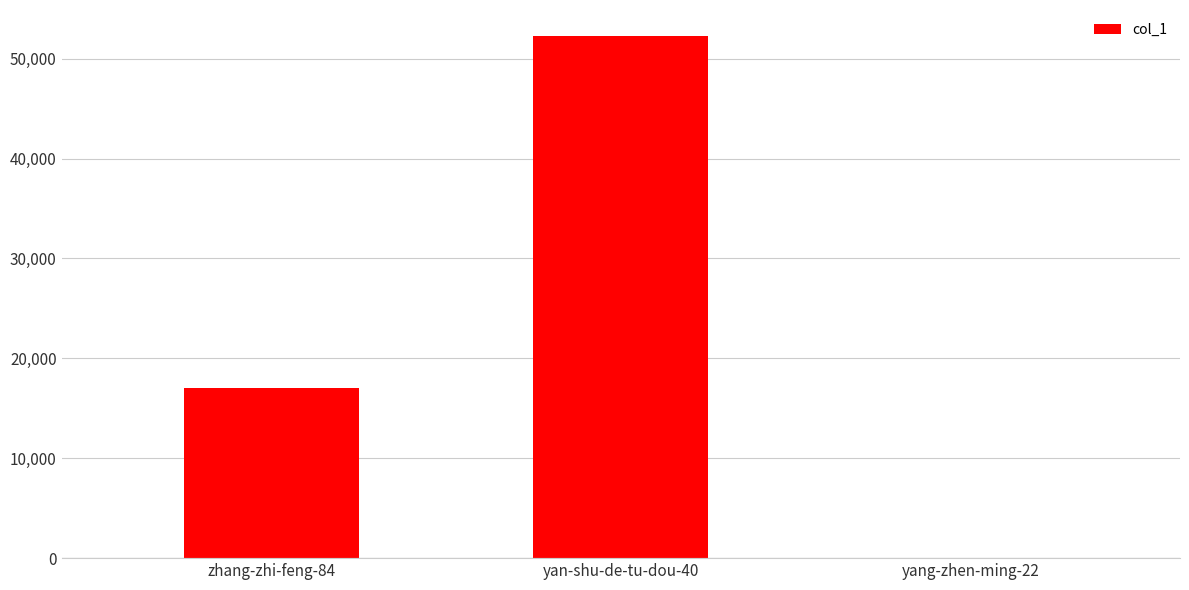

What is the maximum value shown in the chart?

52258